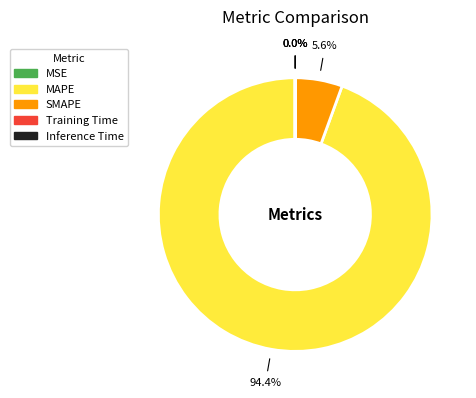

Which slice is the largest?

MAPE